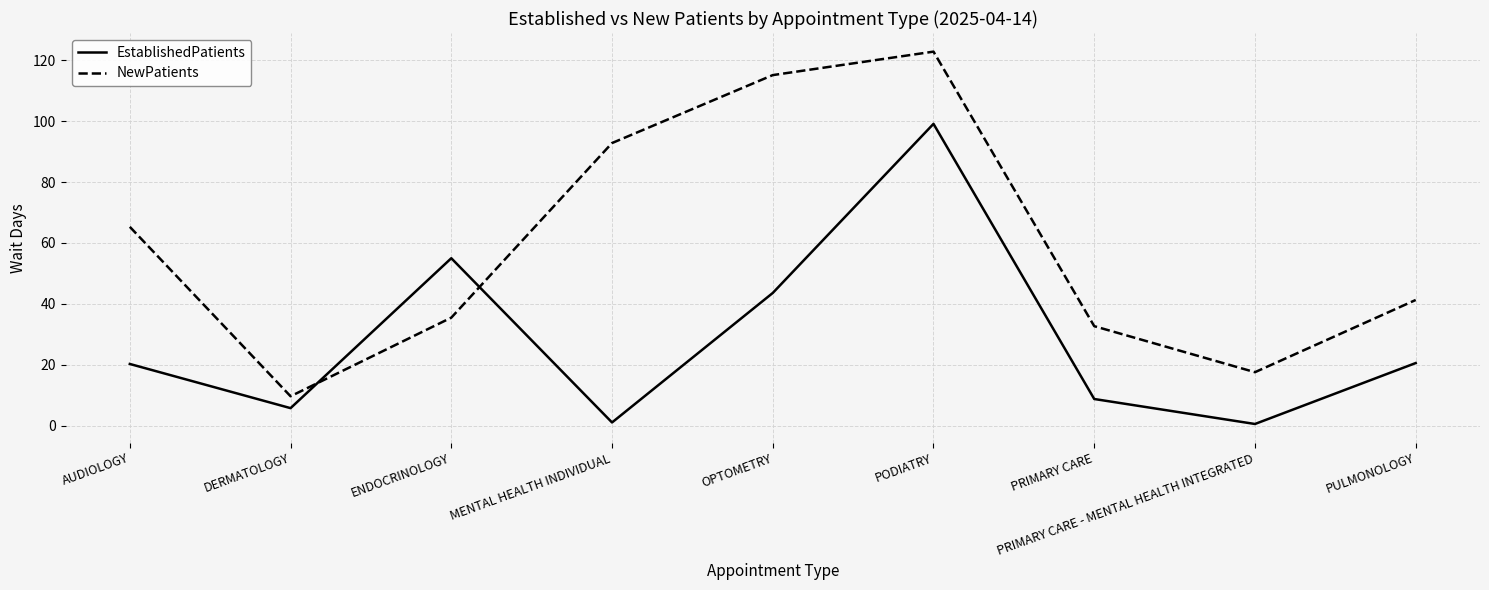

What is the difference between the NewPatients values at PRIMARY CARE - MENTAL HEALTH INTEGRATED and AUDIOLOGY?

47.7